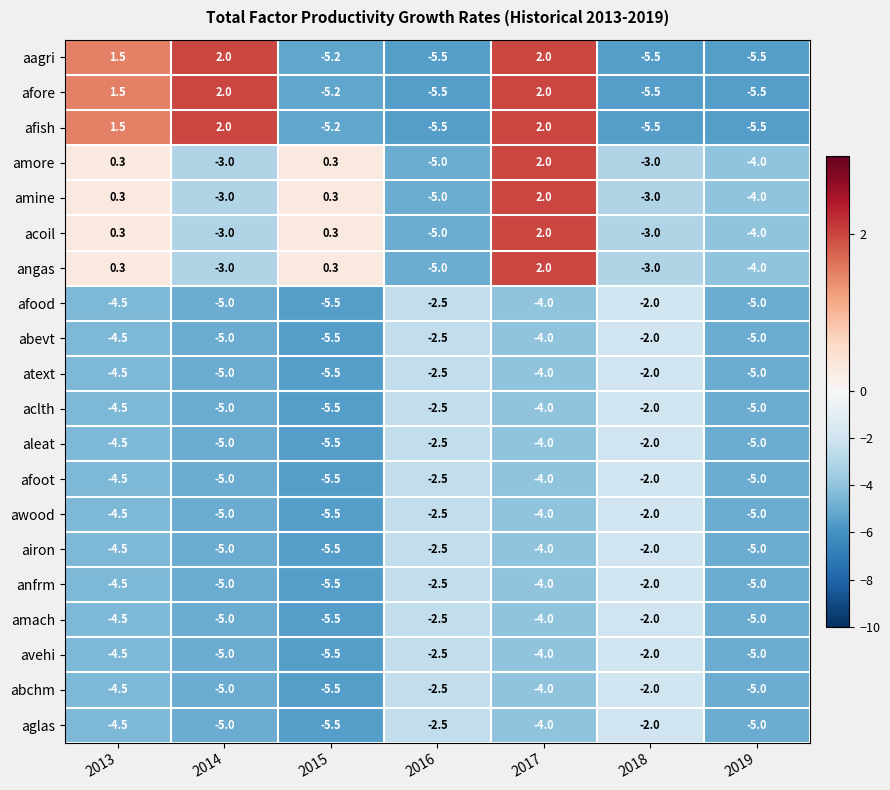

At which category is the sum across all series the highest?

2017